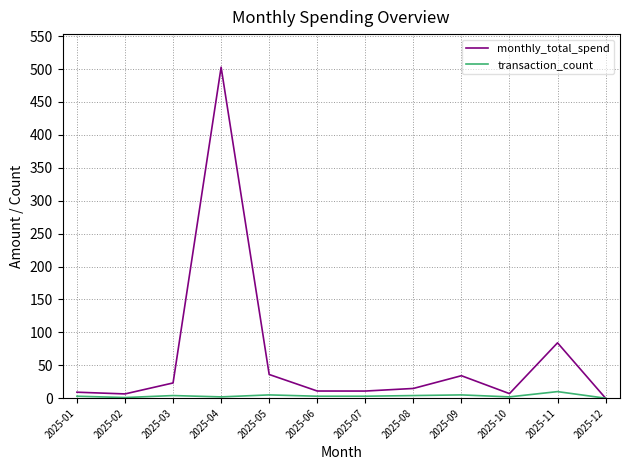

Which category has the highest value across all series?

2025-04